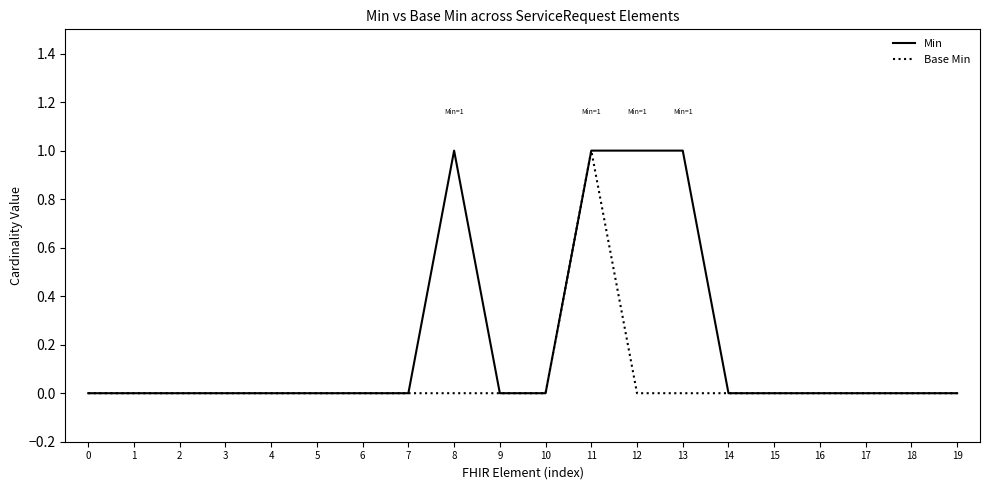

Is it true that Base Min equals 0 at 17?

True